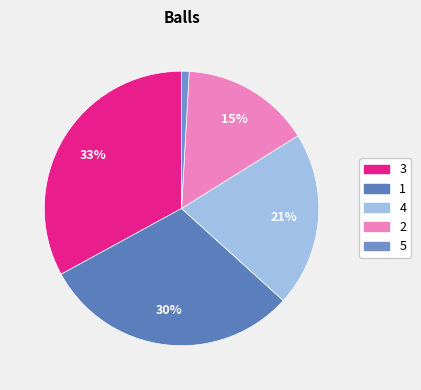

How much of the chart is everything except 1?

69.7%